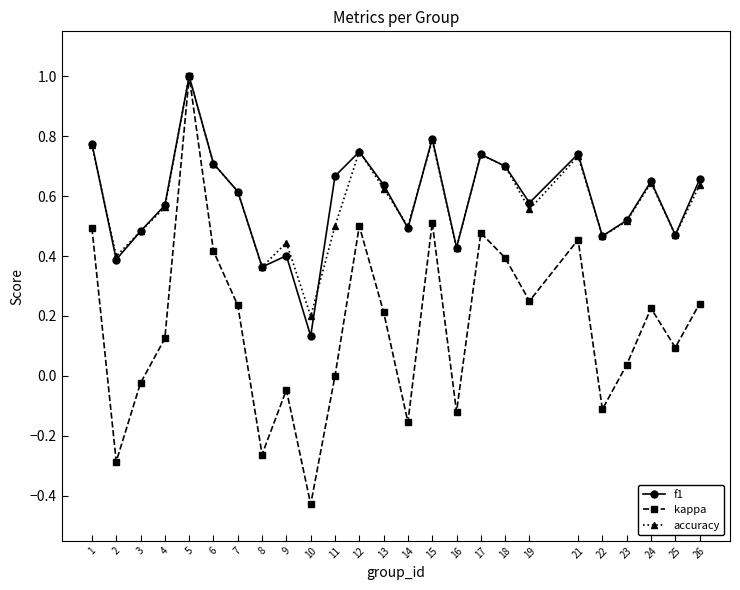

True or false: kappa has more than 0 interior local peaks.

True